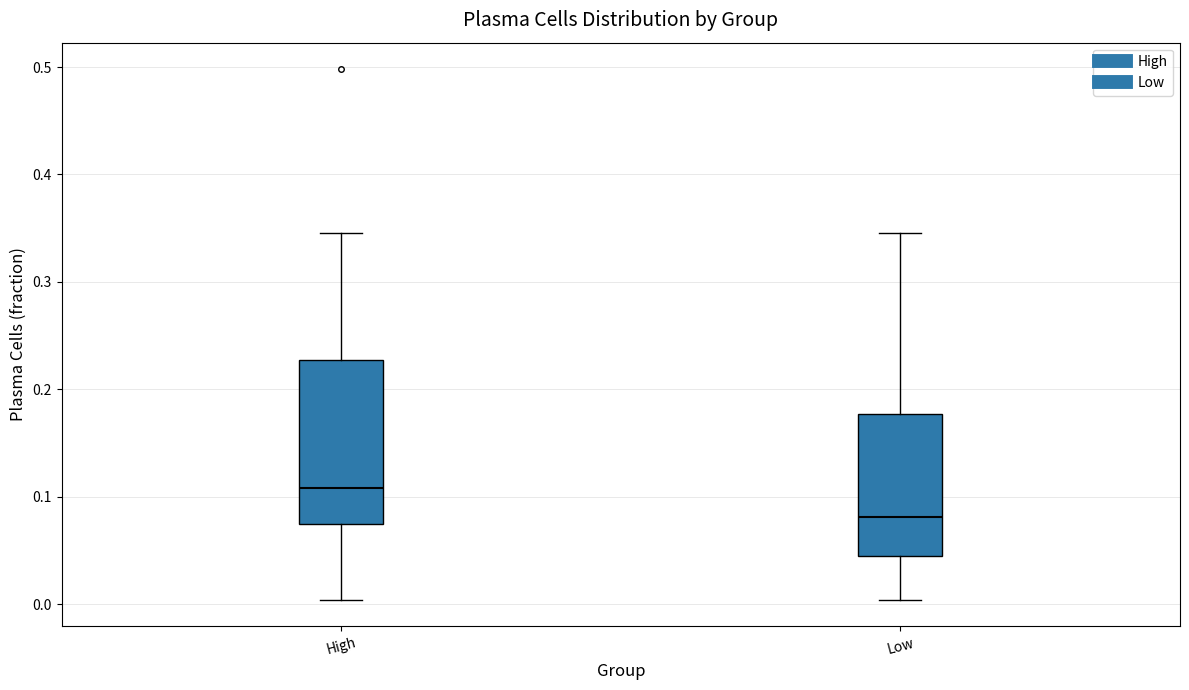

Comparing the boxes themselves (not the whiskers), which one is the tallest?

High